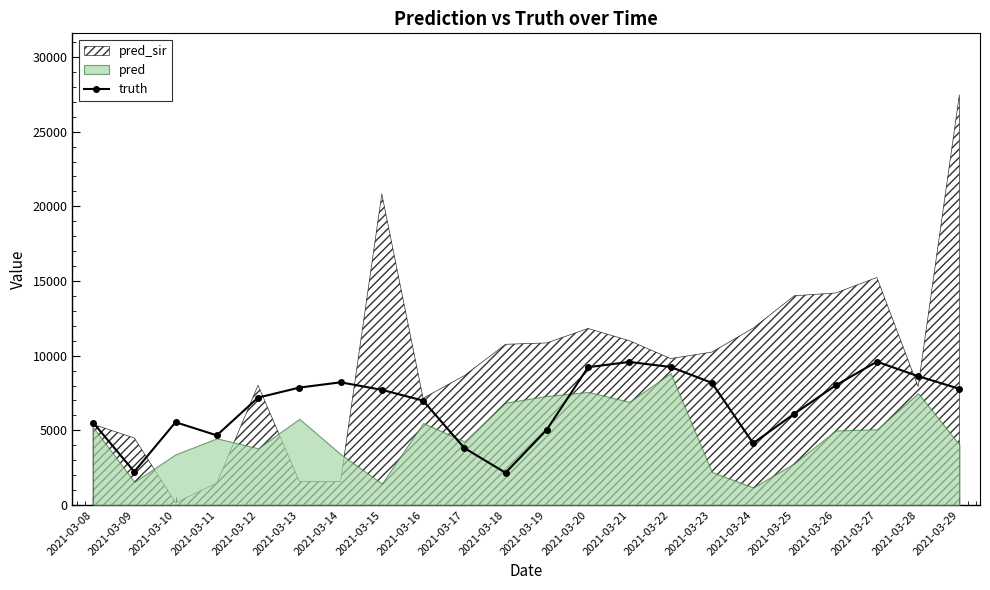

Reading left to right, transcribe all the data shown in this chart.

5523	2232	5545	4666	7193	7863	8218	7715	6992	3819	2159	5050	9229	9581	9245	8185	4136	6115	8008	9600	8628	7783